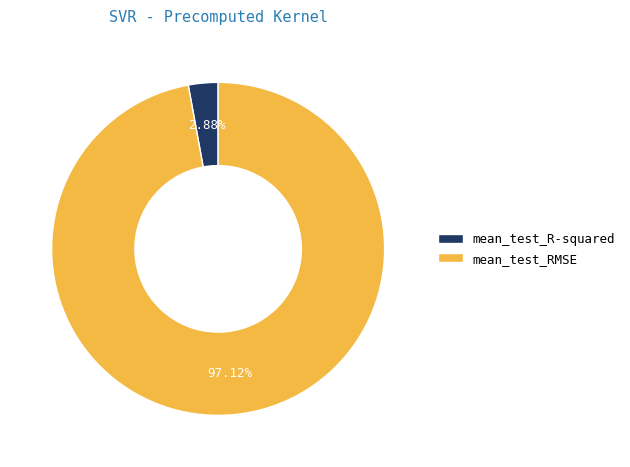

What is the largest slice in the pie chart?

mean_test_RMSE